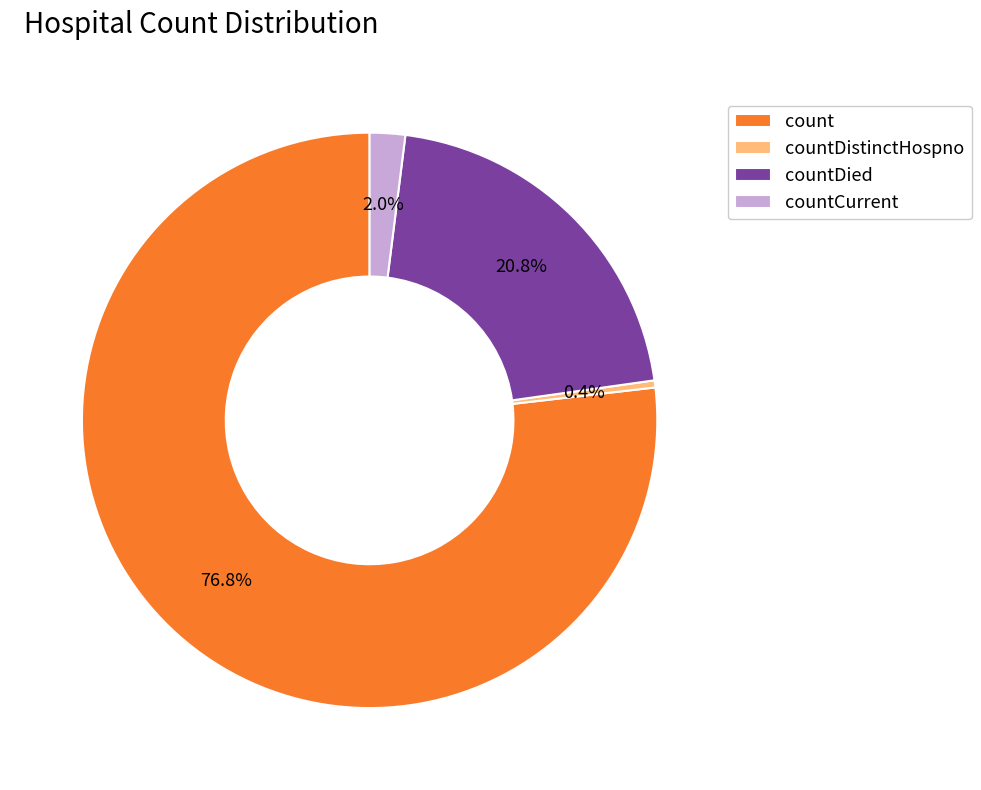

Rank the categories by value from lowest to highest.

countDistinctHospno, countCurrent, countDied, count